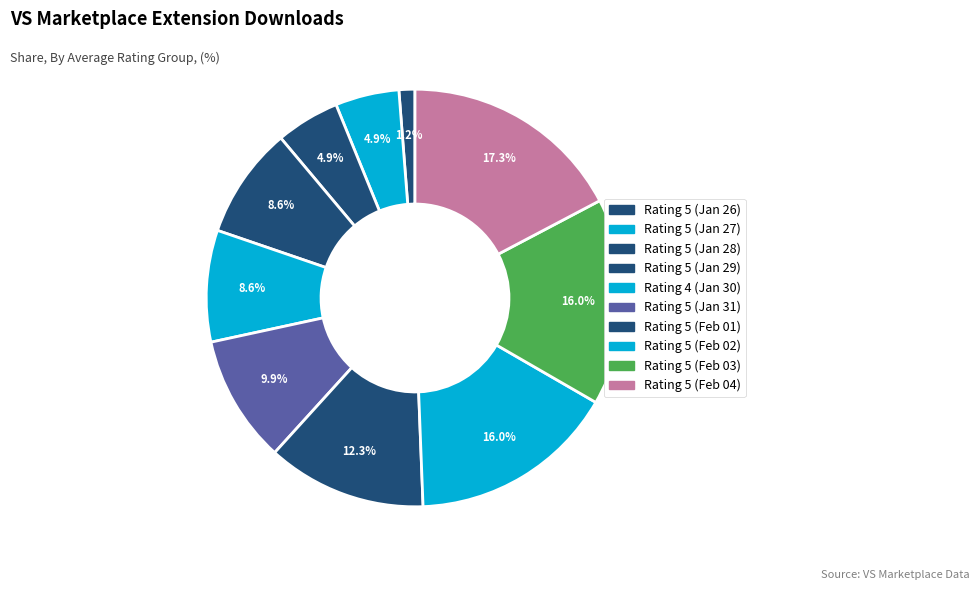

To the nearest percent, what is the difference between the largest and smallest slice percentages?

16%